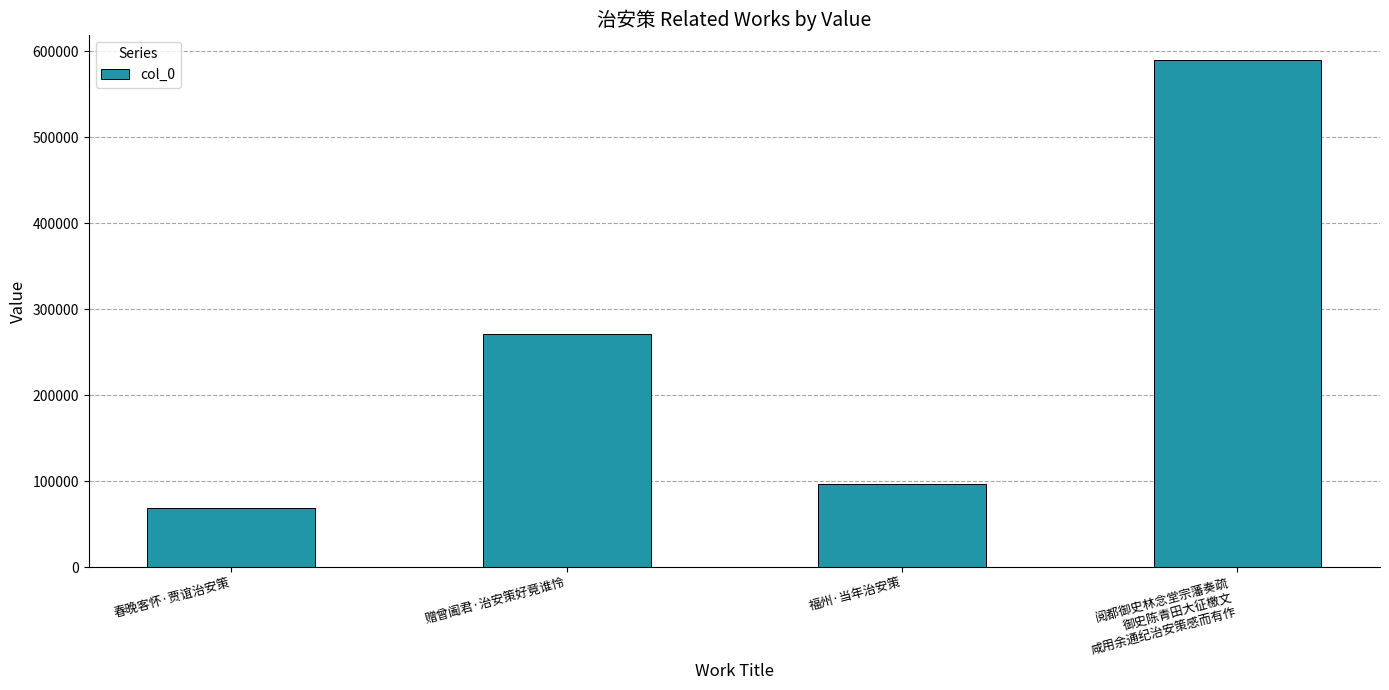

Rank the categories by value from lowest to highest.

春晚客怀·贾谊治安策, 福州·当年治安策, 赠曾阖君·治安策好竟谁怜, 阅都御史林念堂宗藩奏疏
御史陈青田大征檄文
咸用余通纪治安策感而有作